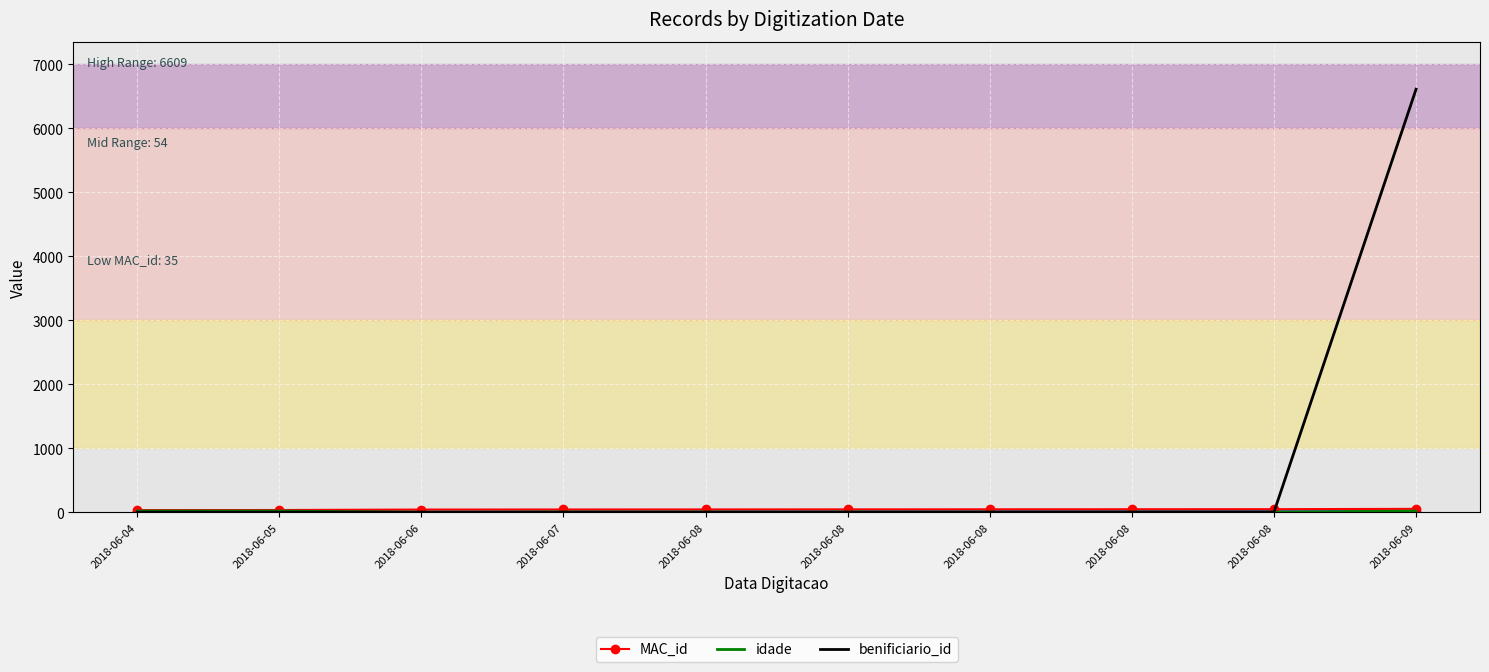

Rank the categories by MAC_id value from highest to lowest.

2018-06-09, 2018-06-08, 2018-06-08, 2018-06-08, 2018-06-08, 2018-06-08, 2018-06-07, 2018-06-06, 2018-06-05, 2018-06-04